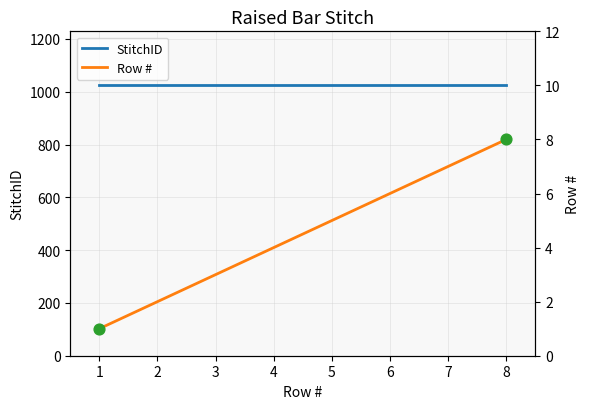

What is the total value across all series at 6?

1030